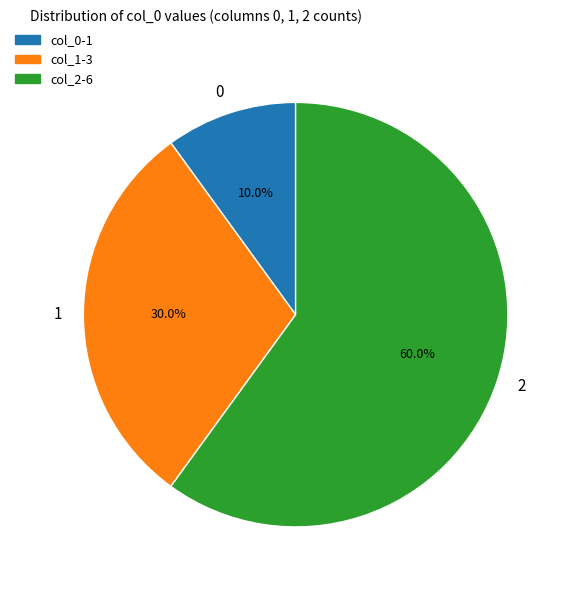

What percentage is the 0 slice, to the nearest percent?

10%